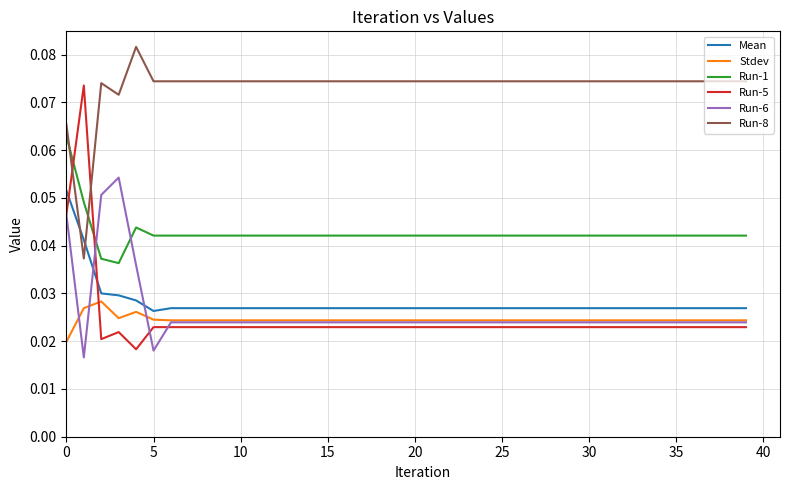

How many Run-1 values are between 0 and 1?

40